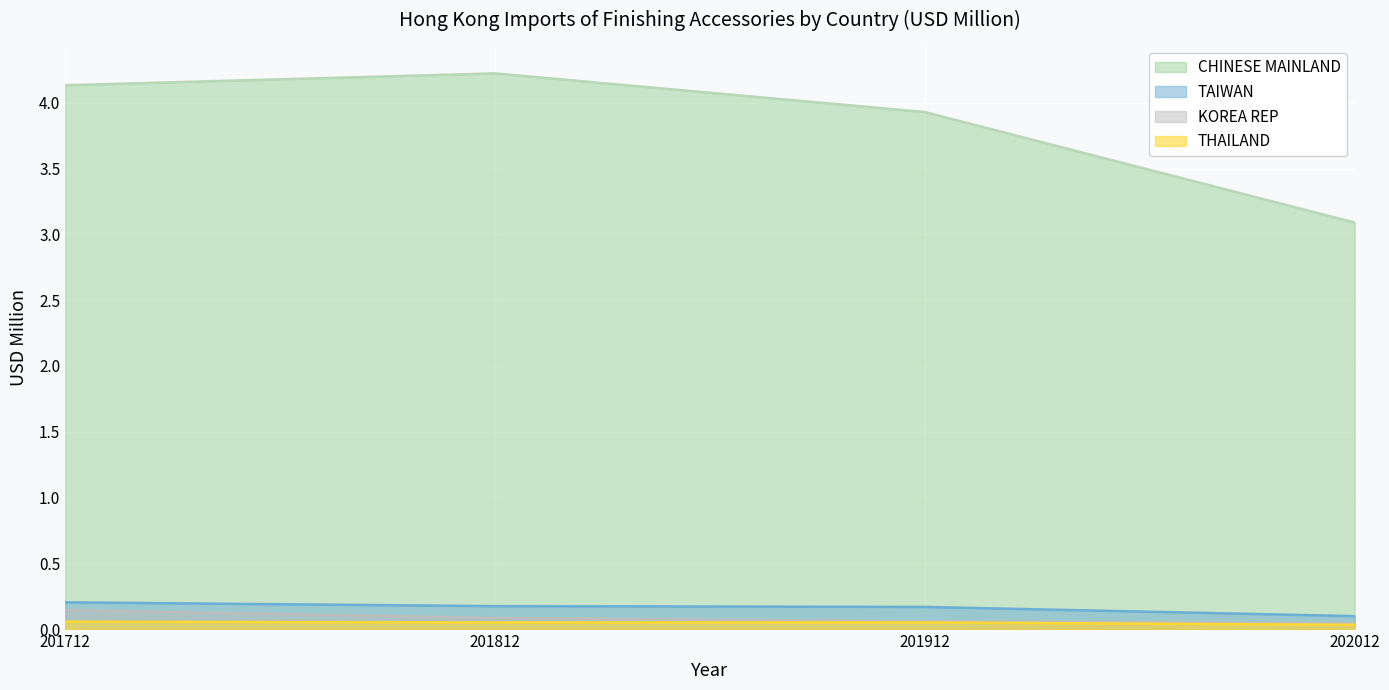

Is the value of THAILAND at 202012 greater than the value of CHINESE MAINLAND at 201812?

No